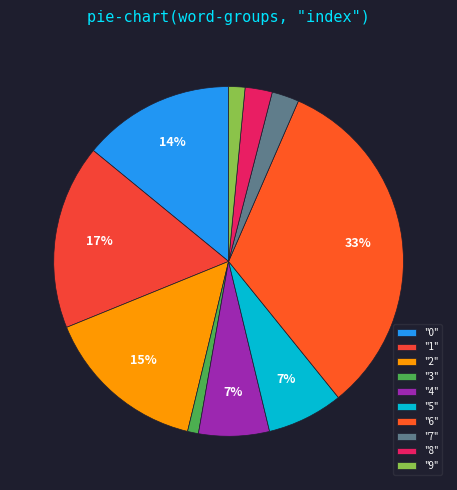

How many segments does this pie chart have?

10